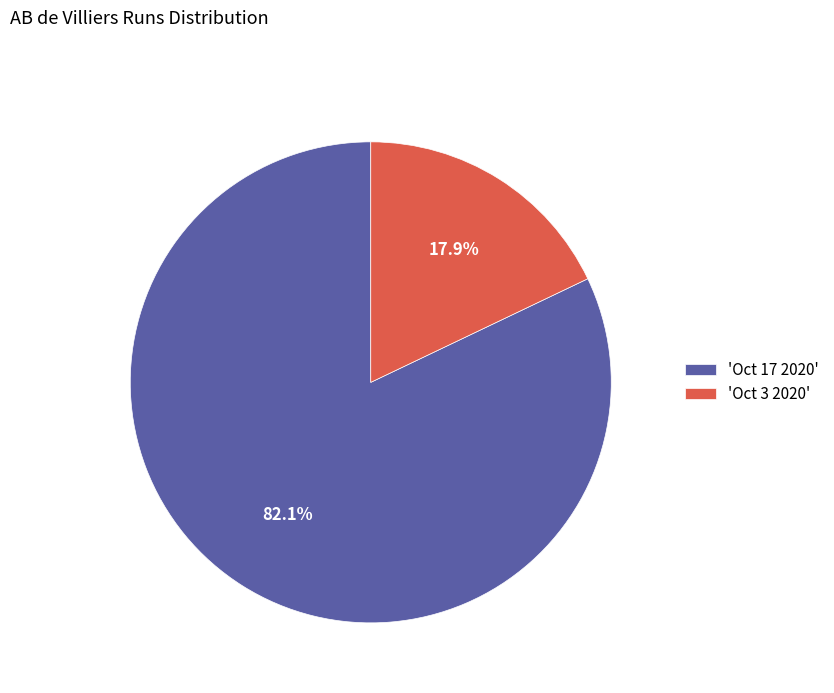

Combined, do 'Oct 17 2020' and 'Oct 3 2020' account for over 50%?

Yes